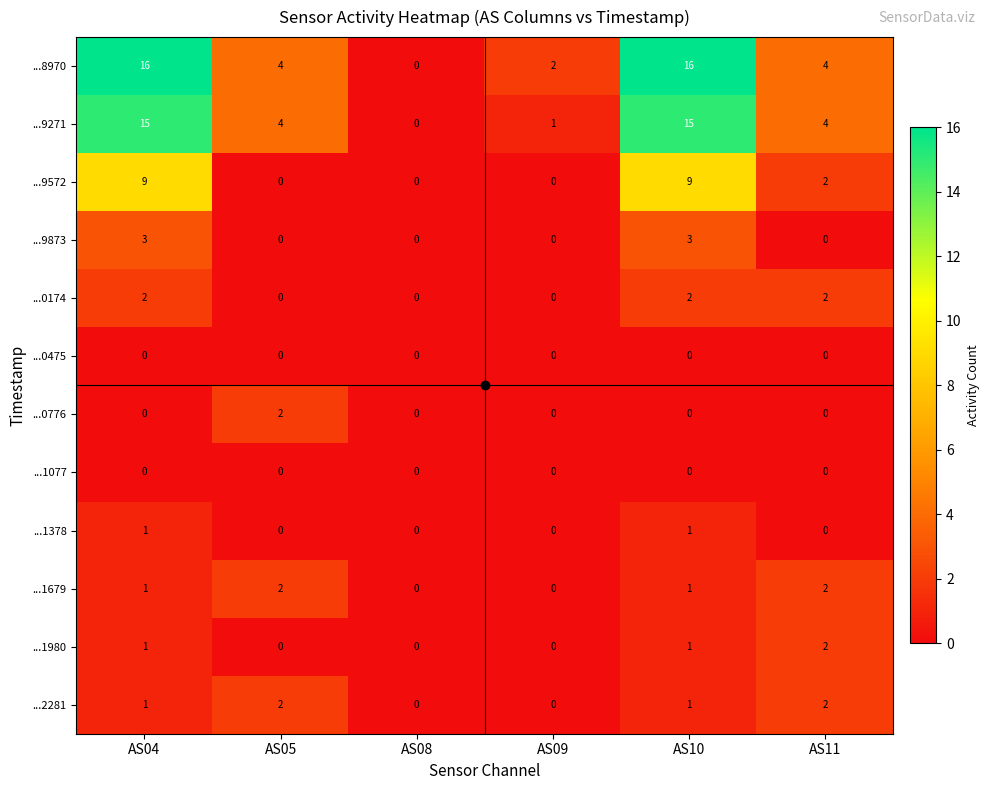

True or false: ...9572 has a value of 4 at AS05.

False